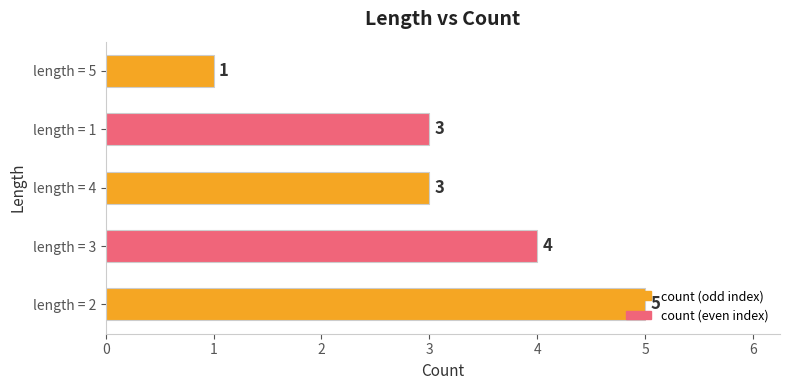

What is the difference between the maximum and minimum values?

4